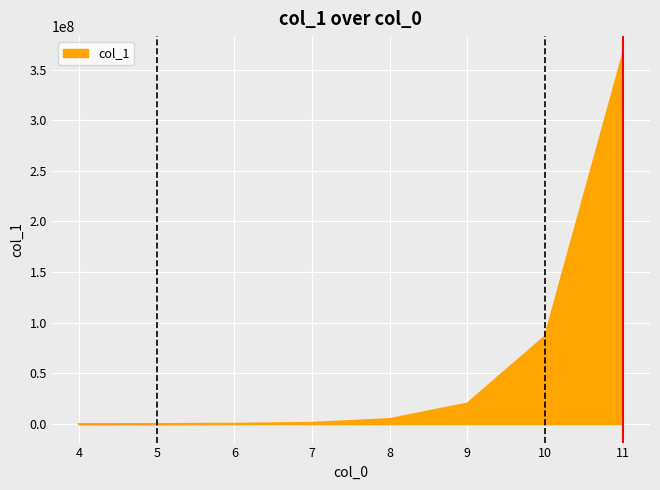

The value at 11 is 364740839. True or false?

True